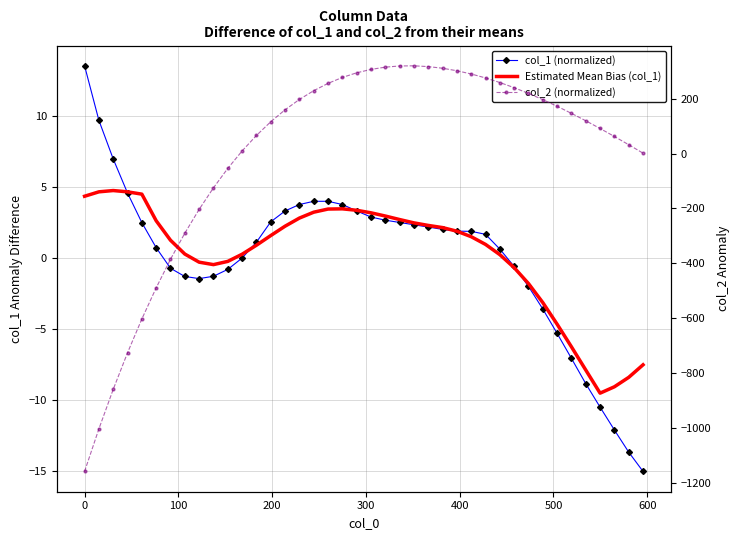

How many negative values does the Estimated Mean Bias (col_1) series have?

13